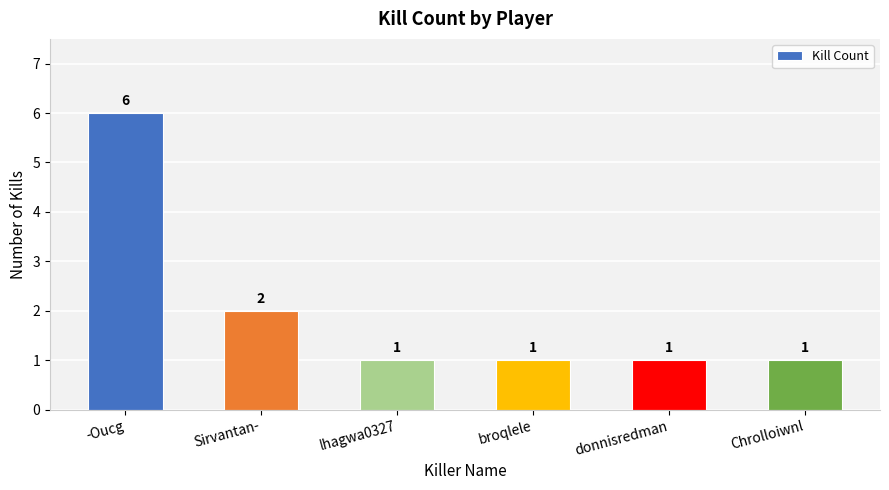

Count the values in the range 1 to 2.

5